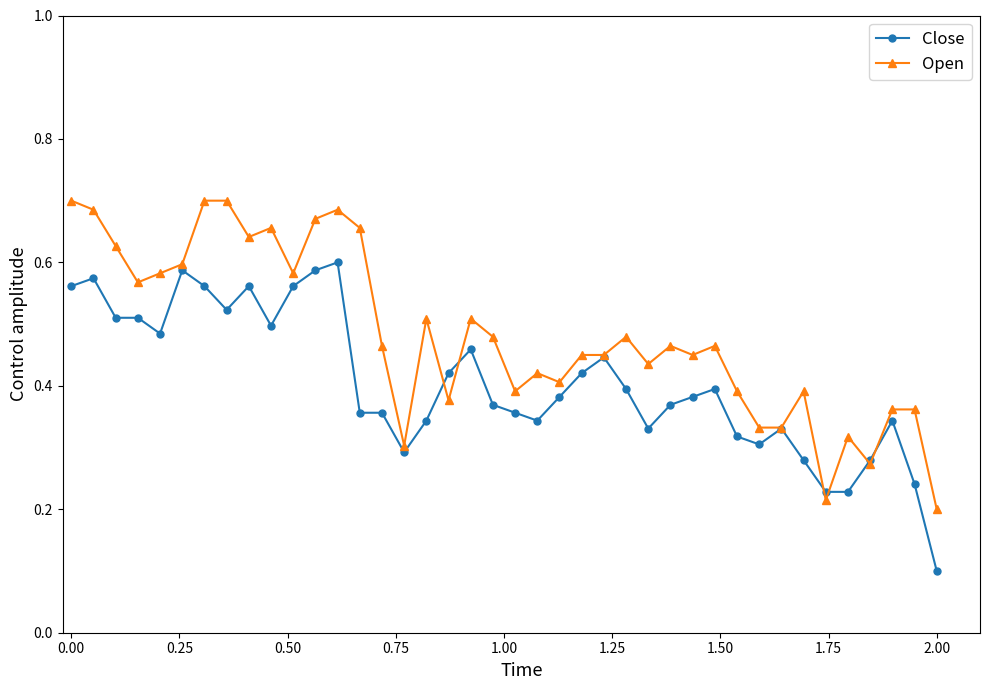

True or false: Open has more than 0 interior local peaks.

True